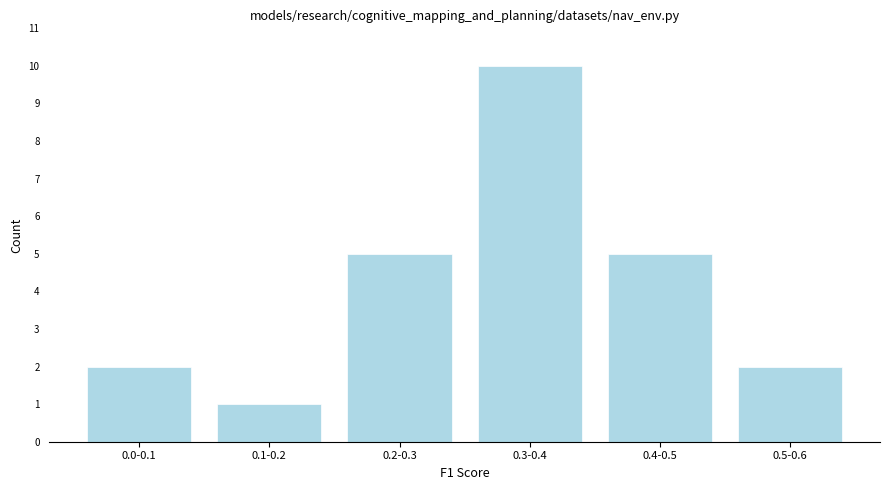

Reading left to right, transcribe all the data shown in this chart.

0.0-0.1=2	0.1-0.2=1	0.2-0.3=5	0.3-0.4=10	0.4-0.5=5	0.5-0.6=2